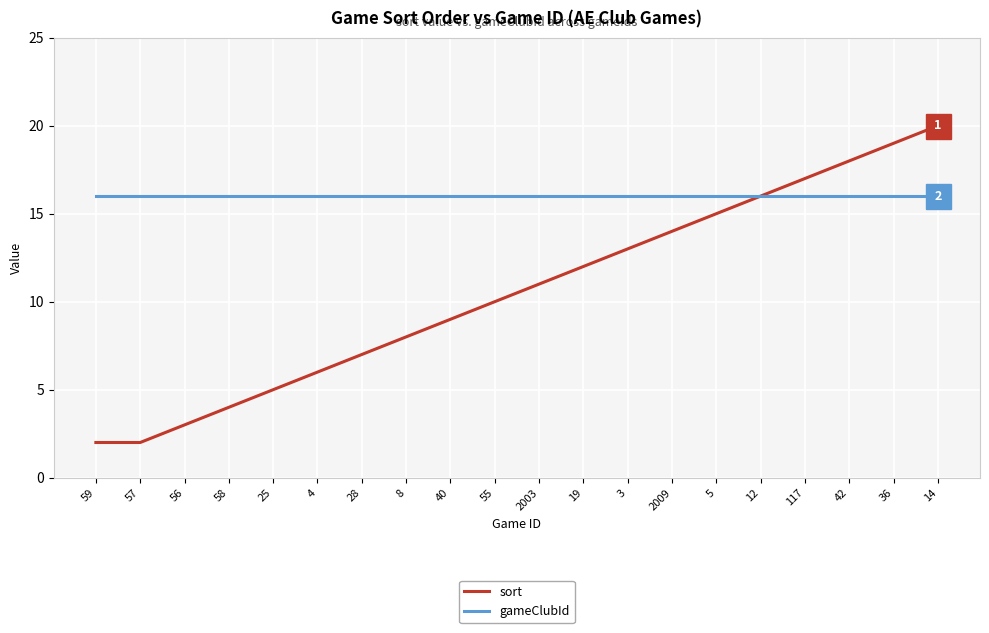

Is it true that sort equals 9 at 40?

True